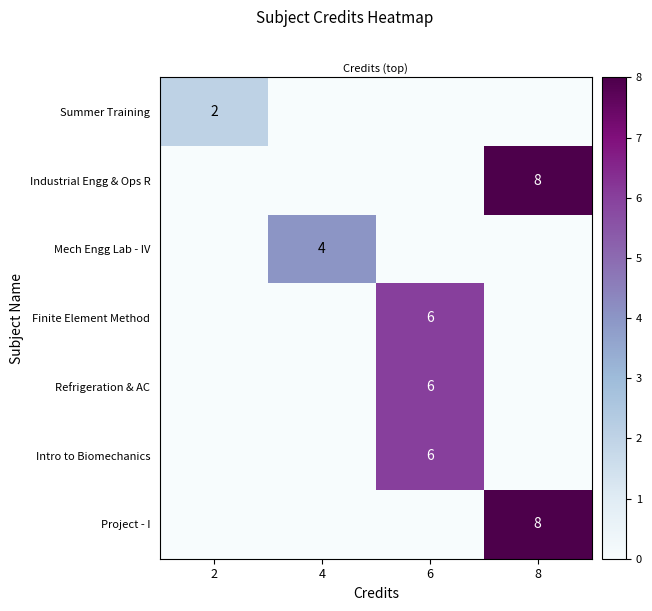

The row_0 series shows 0 at 6. True or false?

True